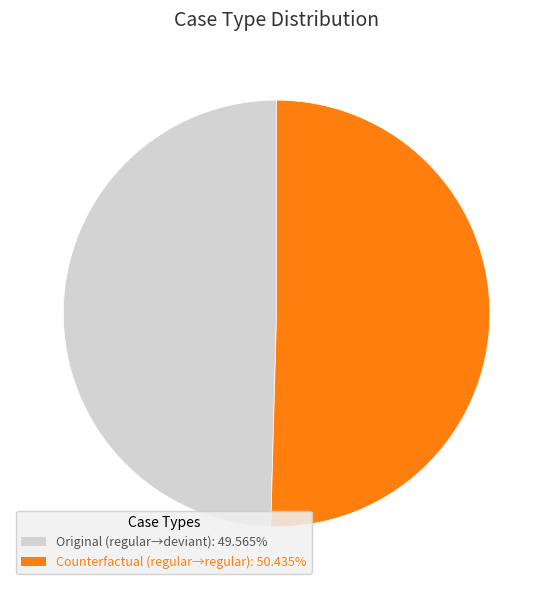

Combined, do Counterfactual (regular→regular): 50.435% and Original (regular→deviant): 49.565% account for over 50%?

Yes